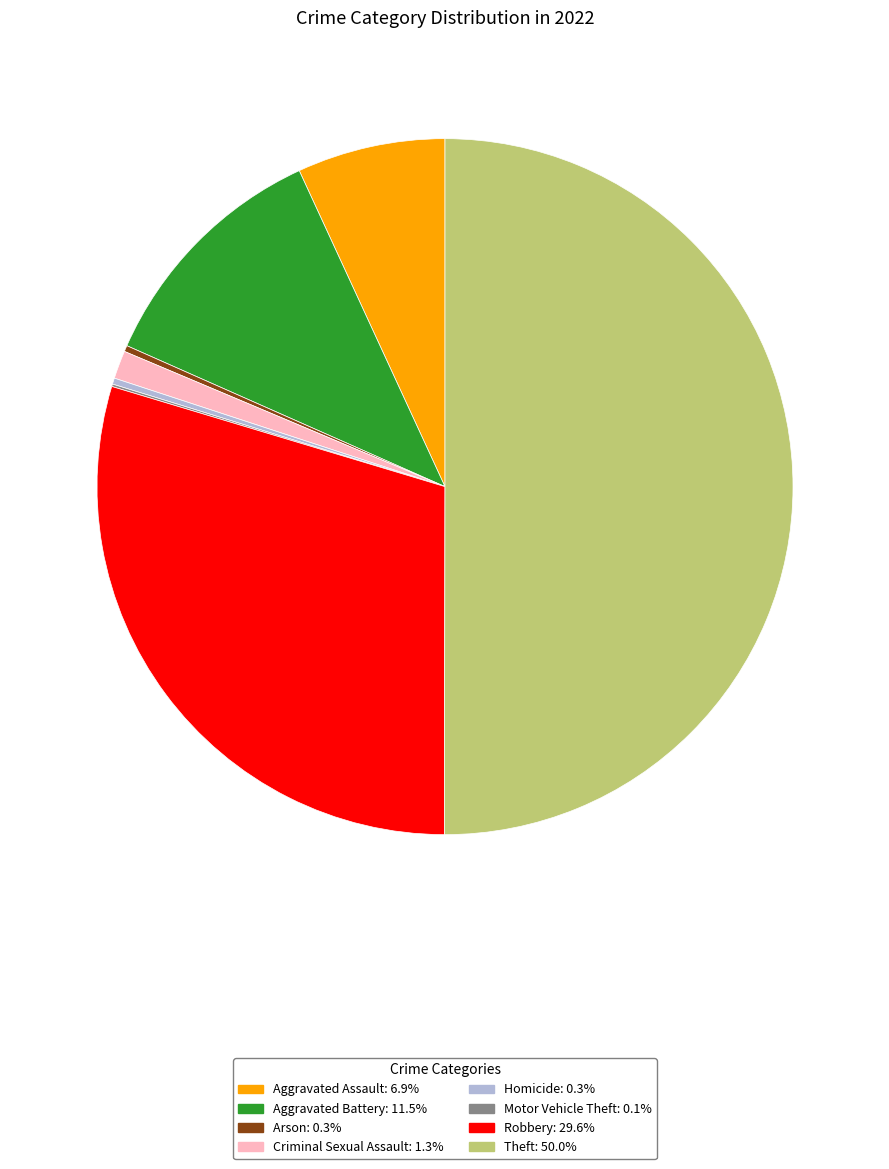

Is it true that Aggravated Battery is 5% of the pie?

False